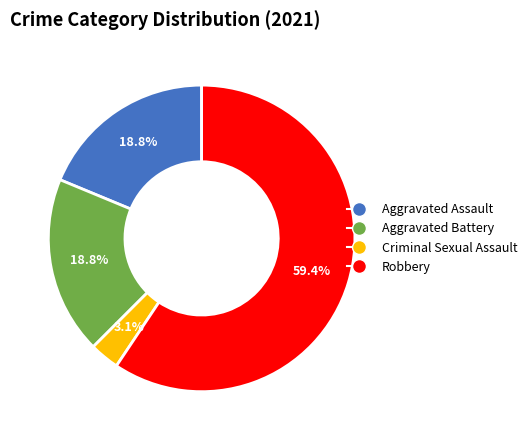

To the nearest percent, what portion does Aggravated Assault represent?

19%